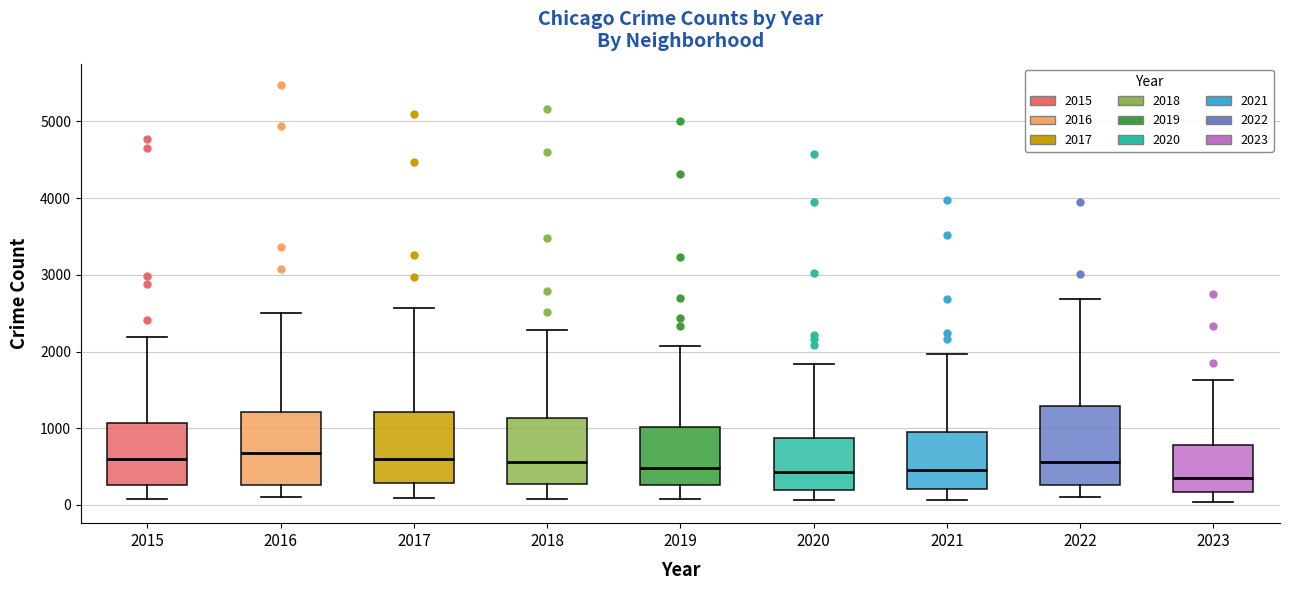

Reading left to right, transcribe this box plot: for each box, give where its median line is, the range the box spans, and where its two whiskers end, as read against the y-axis. The values are not printed on the chart, so give them approximately, as read against the axis.

2015: median 600, box 300 to 1100, whiskers 100 to 2200
2016: median 700, box 300 to 1200, whiskers 100 to 2500
2017: median 600, box 300 to 1200, whiskers 100 to 2600
2018: median 600, box 300 to 1100, whiskers 100 to 2300
2019: median 500, box 300 to 1000, whiskers 100 to 2100
2020: median 400, box 200 to 900, whiskers 100 to 1800
2021: median 500, box 200 to 900, whiskers 100 to 2000
2022: median 600, box 300 to 1300, whiskers 100 to 2700
2023: median 300, box 200 to 800, whiskers 0 to 1600